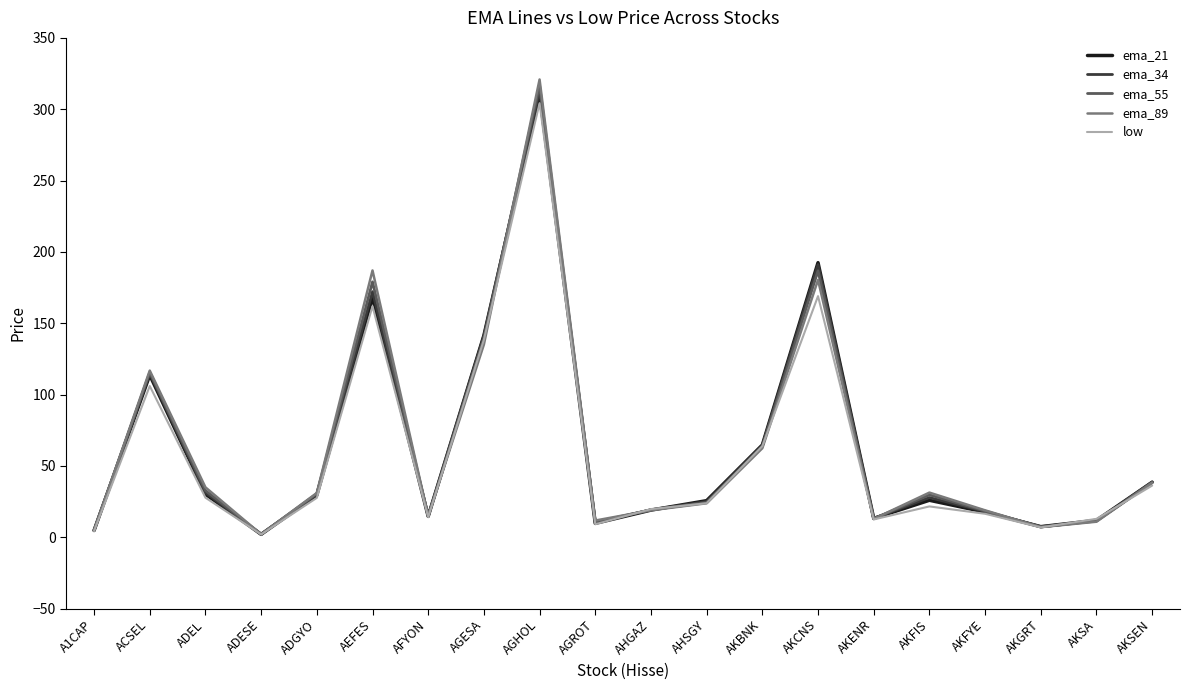

At which category does ema_21 reach its first local peak?

ACSEL